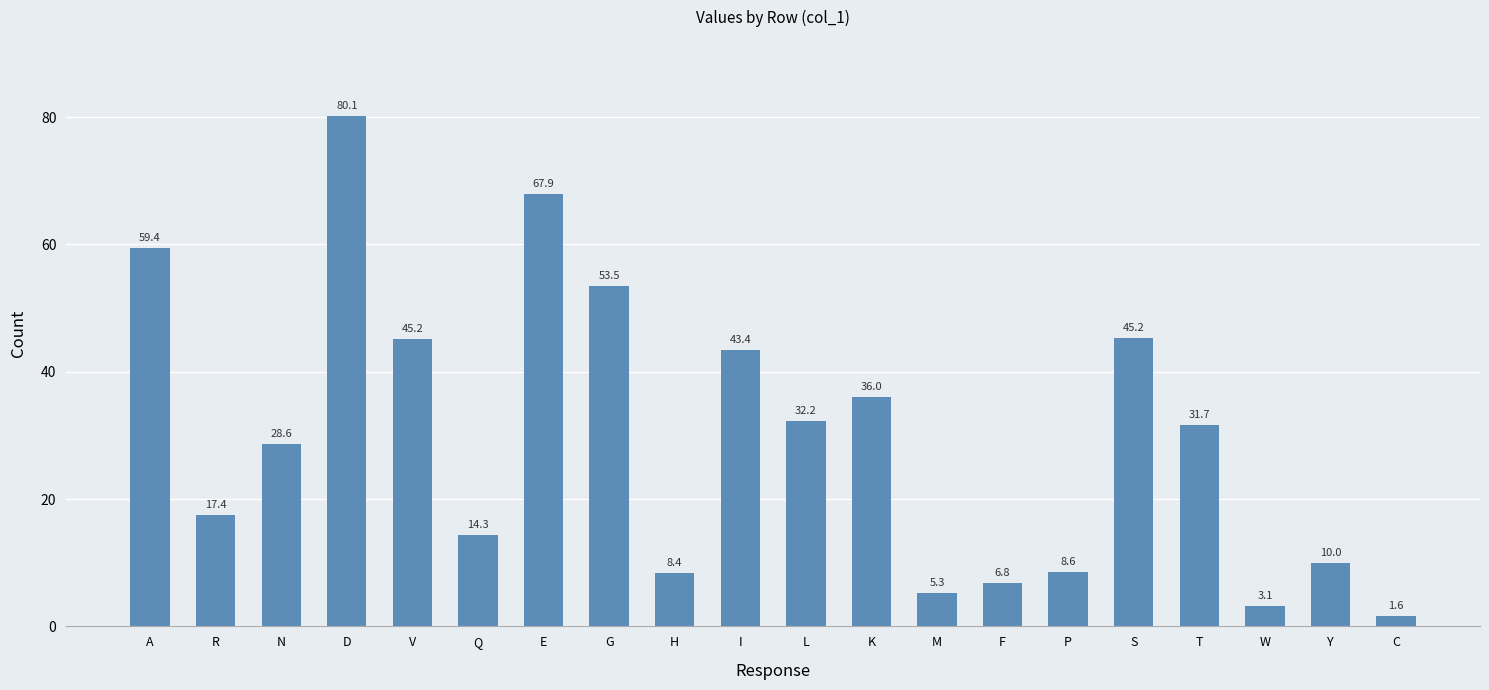

What position from the right is E?

14